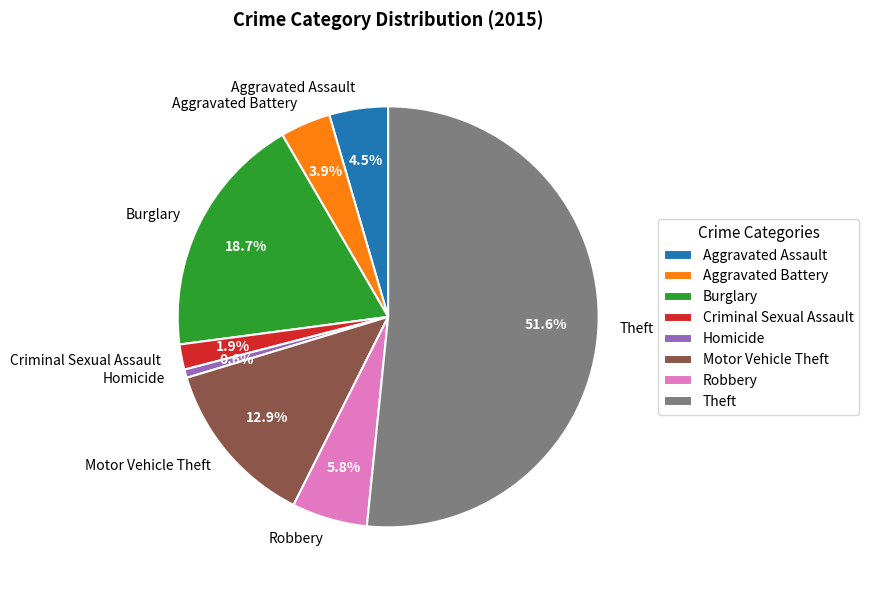

Is the sum of Aggravated Battery and Robbery greater than half?

No